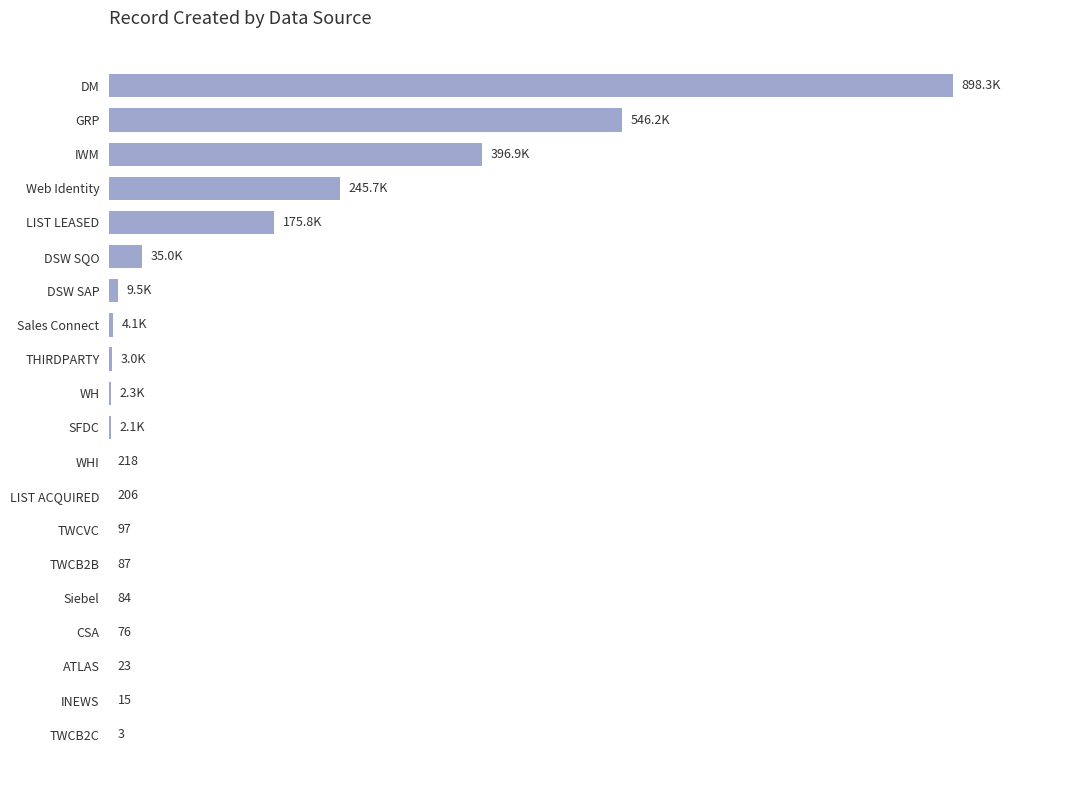

What is the difference between the maximum and minimum values?

898295